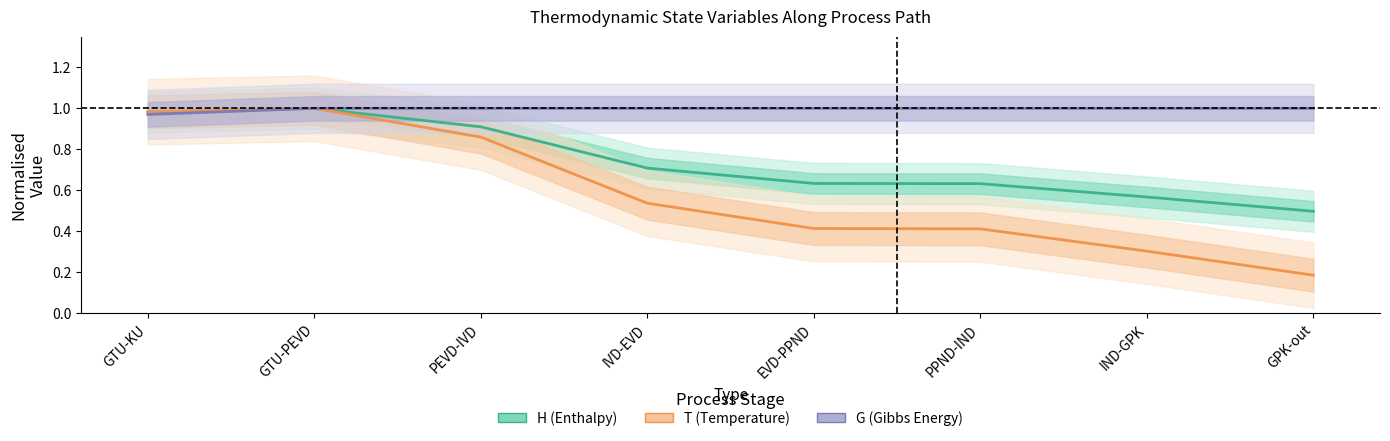

What are all the series names shown in the legend?

H (Enthalpy), T (Temperature), G (Gibbs Energy)